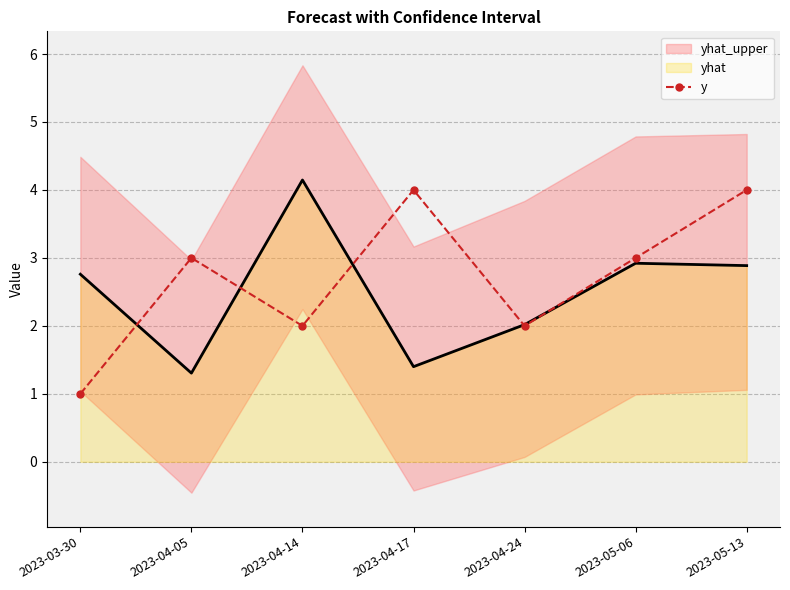

What value does the data have at 2023-04-05?

3